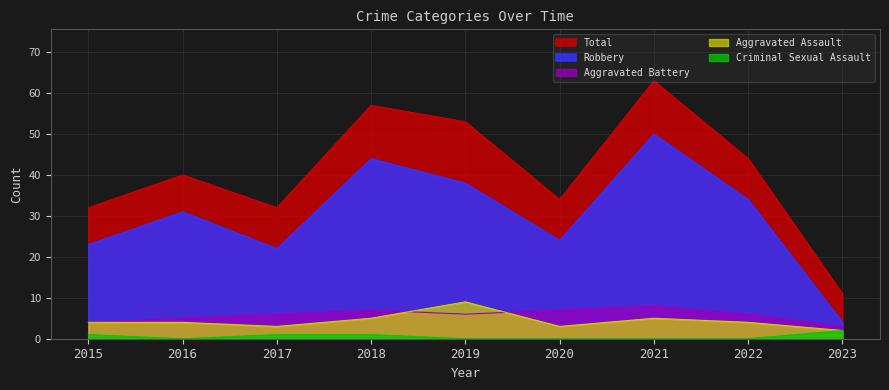

Is the value of Aggravated Assault at 2015 greater than the value of Criminal Sexual Assault at 2020?

Yes